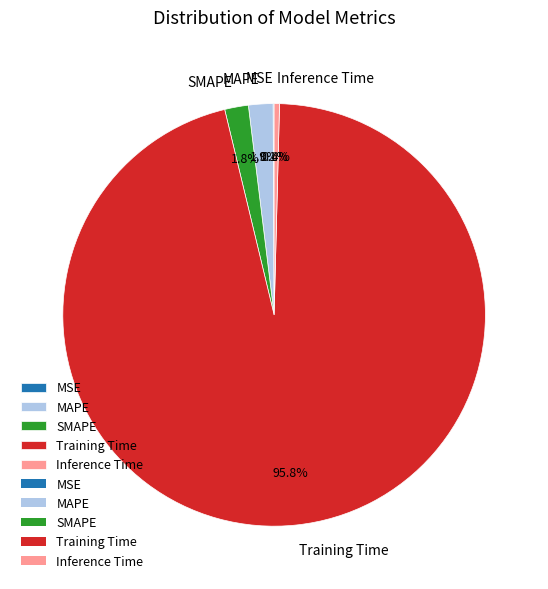

What is the largest slice in the pie chart?

Training Time